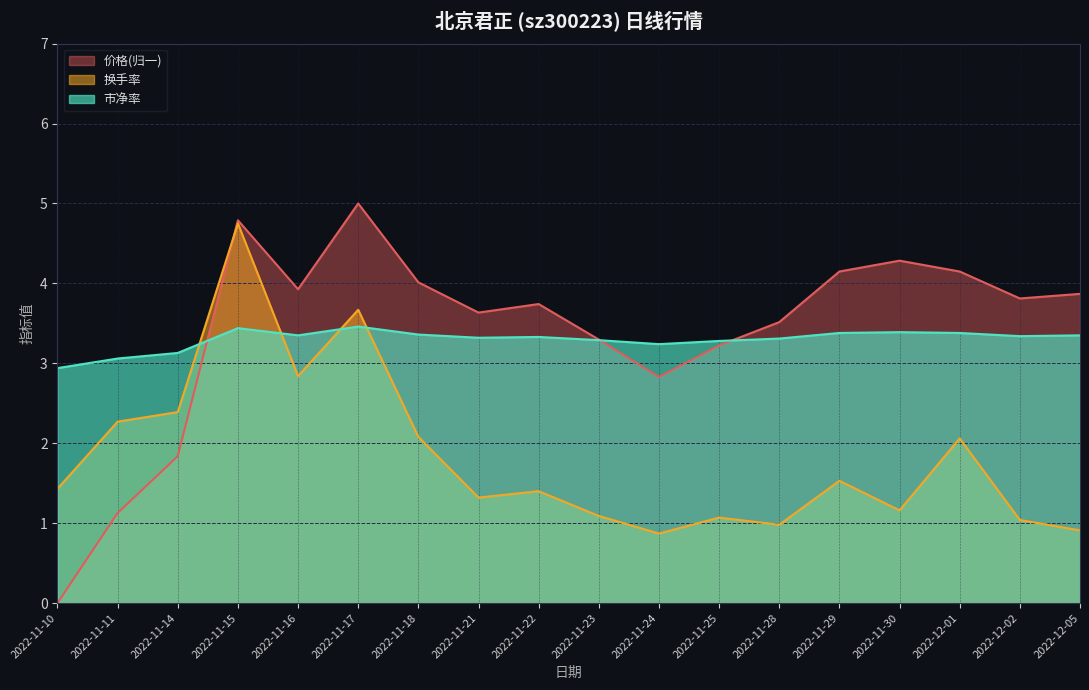

At which category is the sum across all series the highest?

2022-11-15